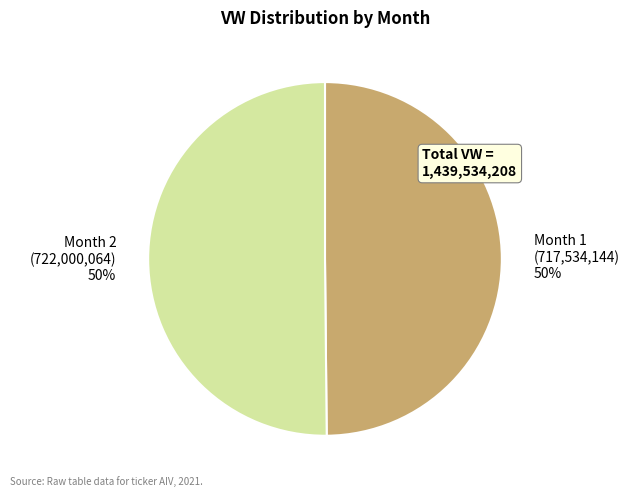

What percentage is the Month 2 slice, to the nearest percent?

50%